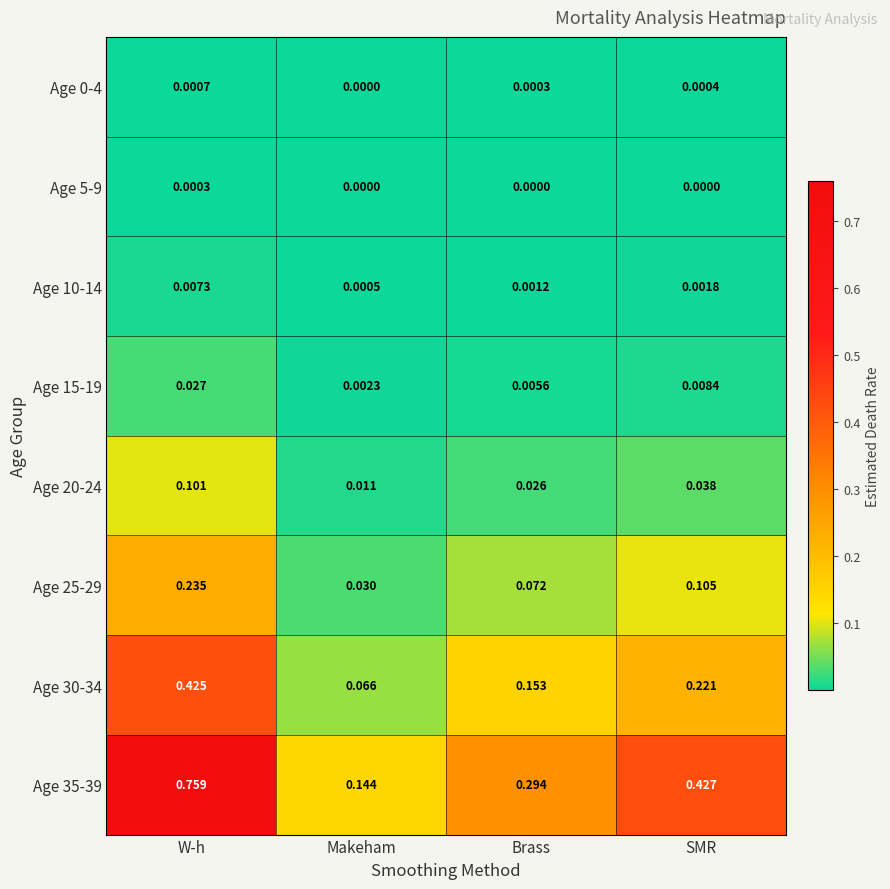

At which label is Age 0-4 closest to 0?

Makeham